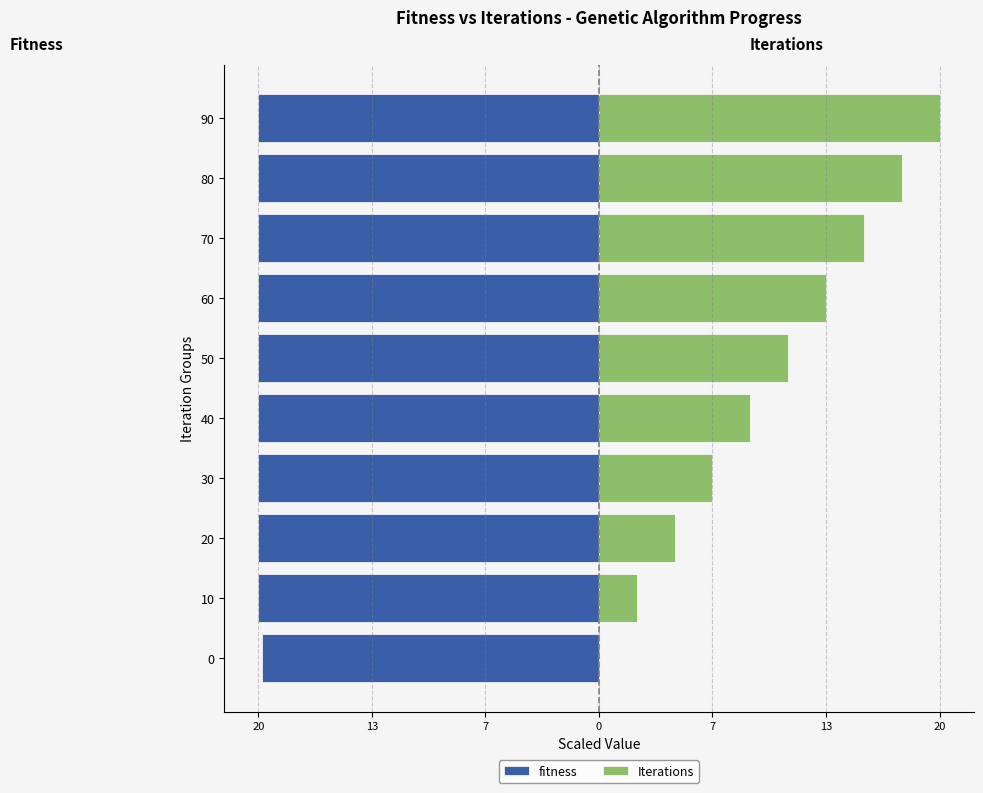

Reading left to right, transcribe all the data shown in this chart.

fitness: -19.8	-20.0	-20.0	-20.0	-20.0	-20.0	-20.0	-20.0	-20.0	-20.0
Iterations: 0.0	2.2	4.4	6.7	8.9	11.1	13.3	15.6	17.8	20.0